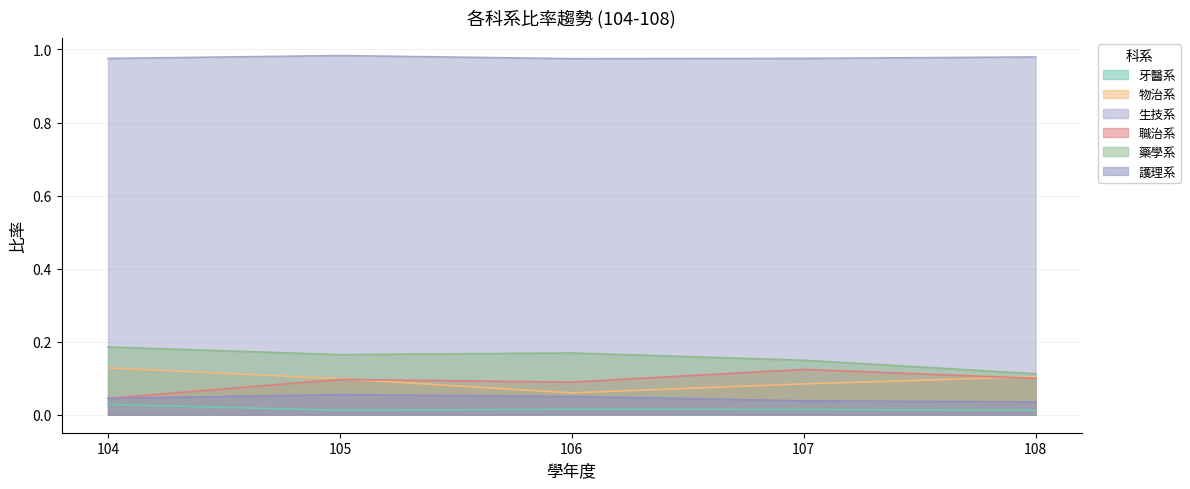

At how many categories does at least one series exceed 0?

5